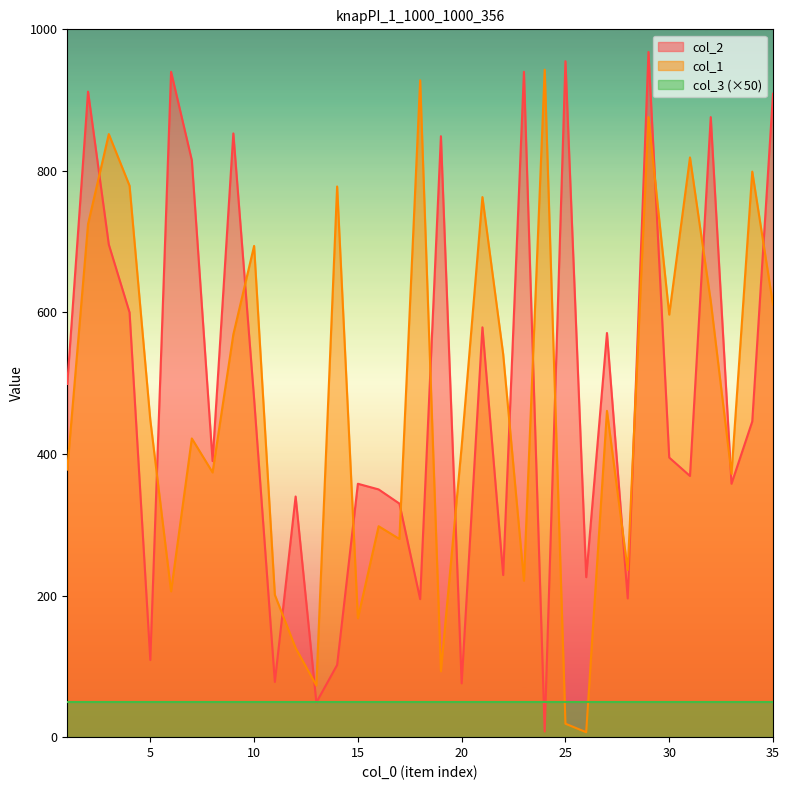

Reading right to left, what are all the values shown in this chart?

col_2: 909	446	358	876	369	395	968	196	571	226	955	8	940	229	579	76	849	195	330	350	358	102	49	340	78	478	853	390	815	940	109	600	696	912	499
col_1: 611	799	372	616	819	597	876	236	461	7	19	943	221	541	763	411	93	928	280	298	168	778	73	126	201	694	569	374	422	206	448	779	852	725	378